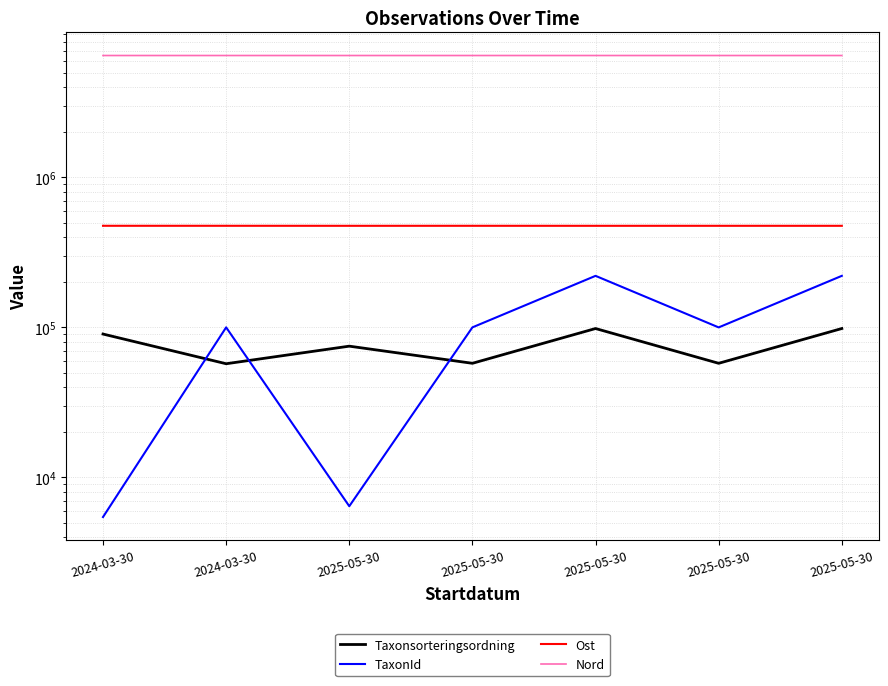

The Ost series shows 707298 at 2025-05-30. True or false?

False